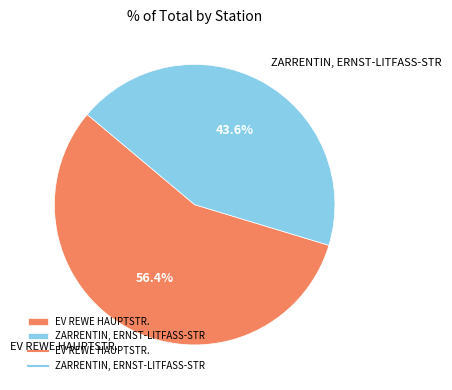

Which category has the smallest portion of the pie?

ZARRENTIN, ERNST-LITFASS-STR